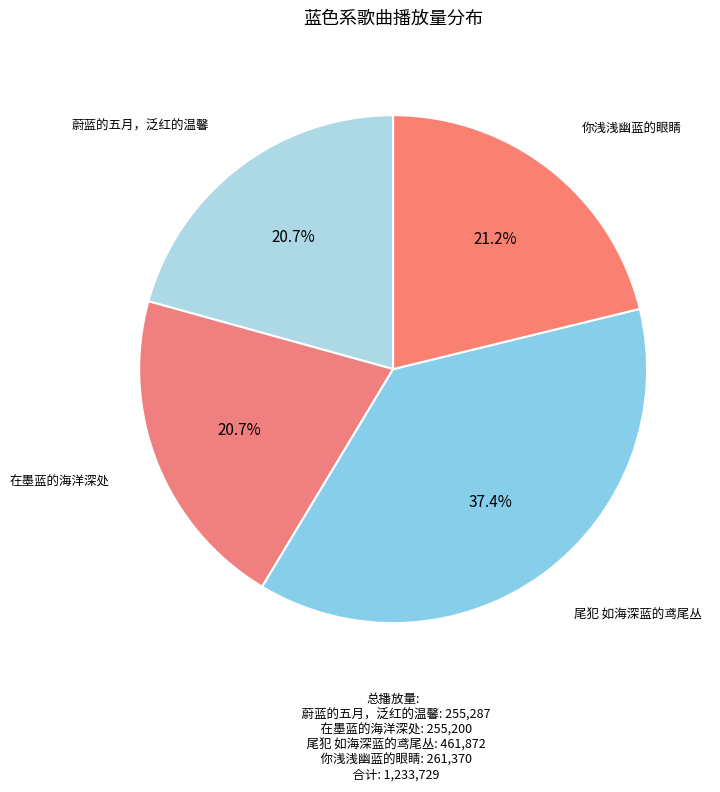

Does 尾犯 如海深蓝的鸢尾丛 account for over 50% of the chart?

No